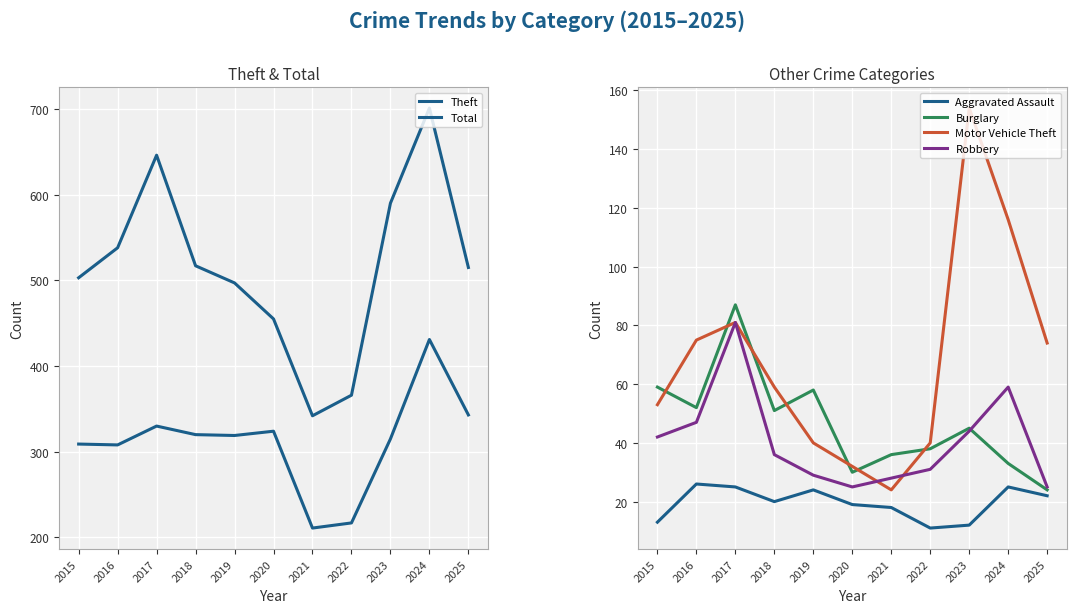

True or false: Burglary has a value of 22 at 2023.

False